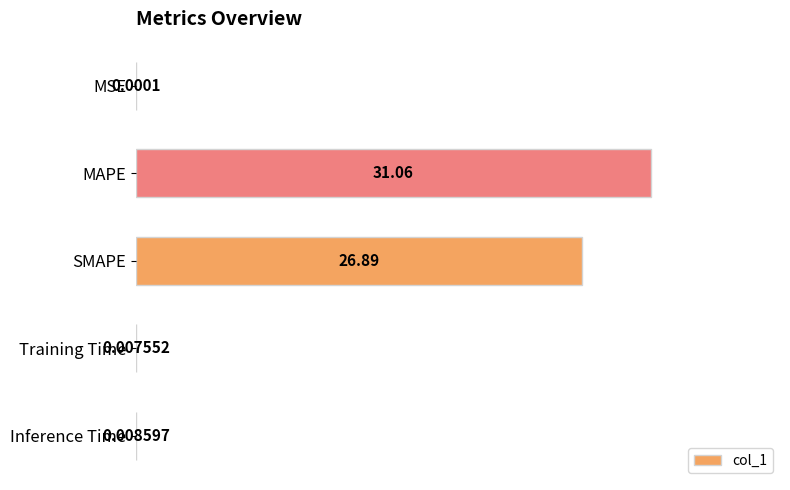

What is the maximum value shown in the chart?

31.1